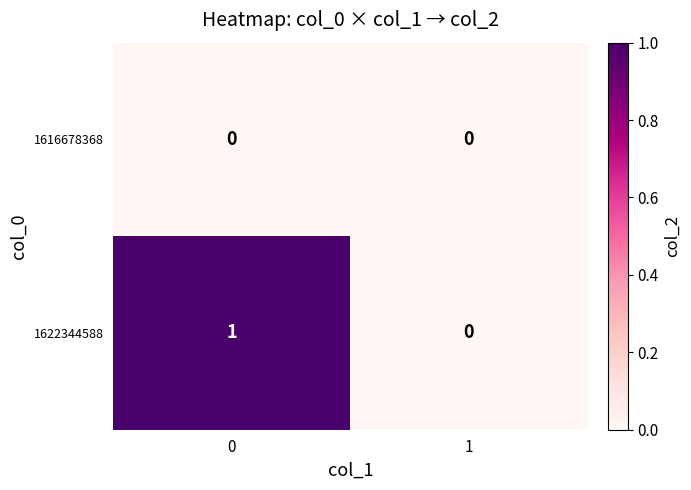

Which series has the widest spread of values?

1622344588